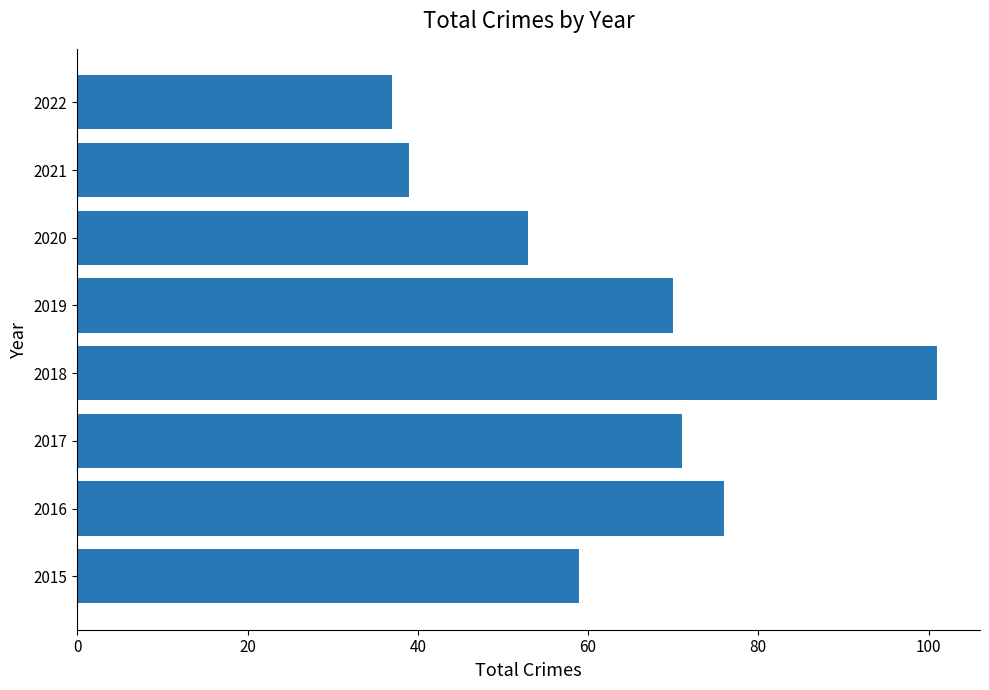

Read the value at 2018, to the nearest 5.

100